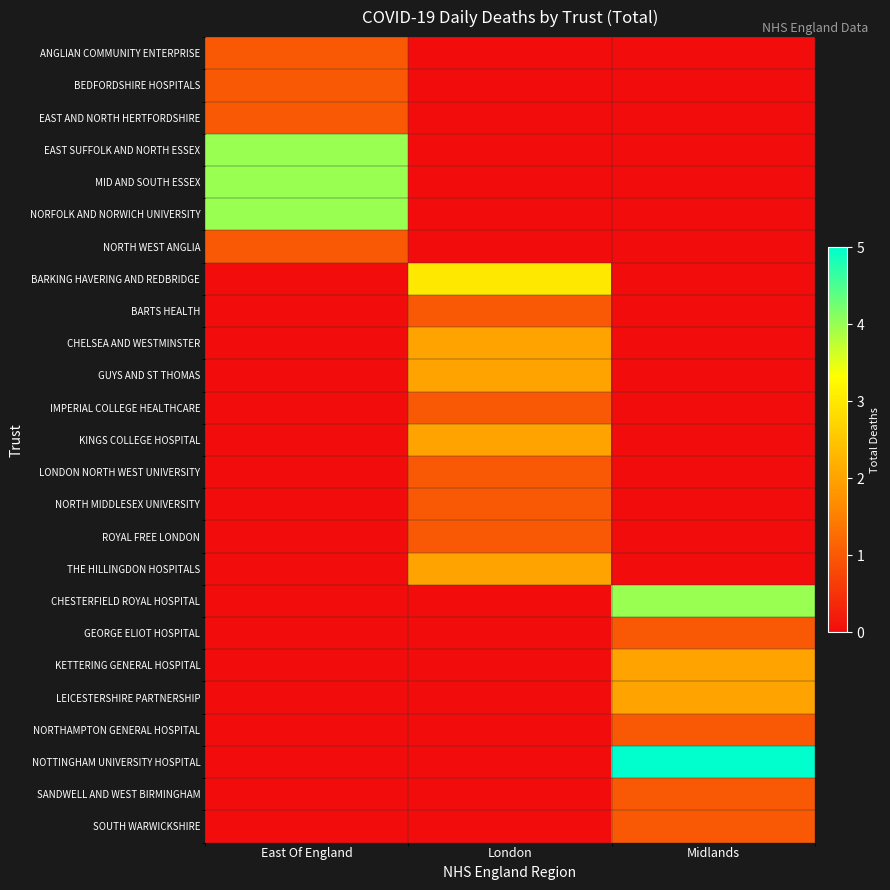

What is the greatest value displayed?

5